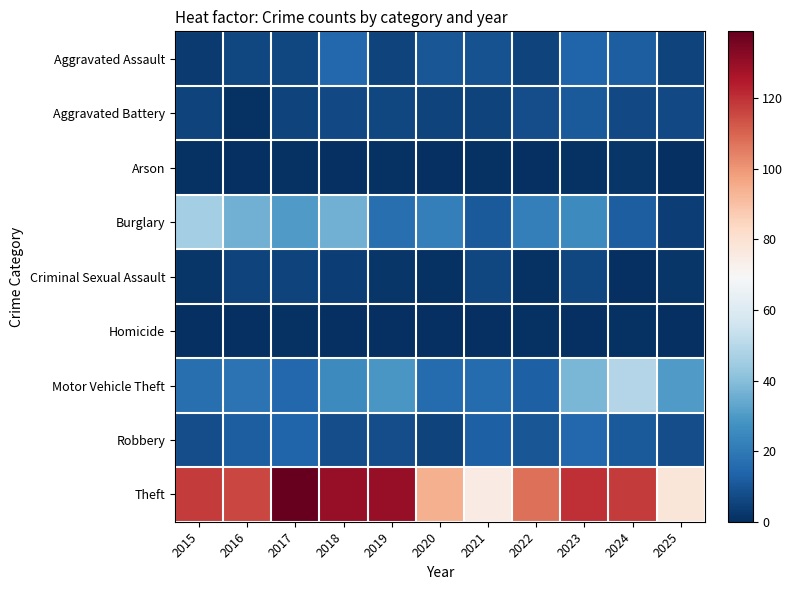

Between 2019 and 2021, which series saw the biggest shift?

Theft